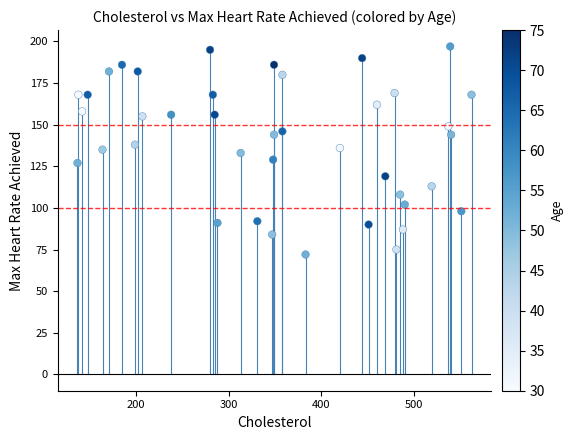

What is the range of X values (max minus min)?

425